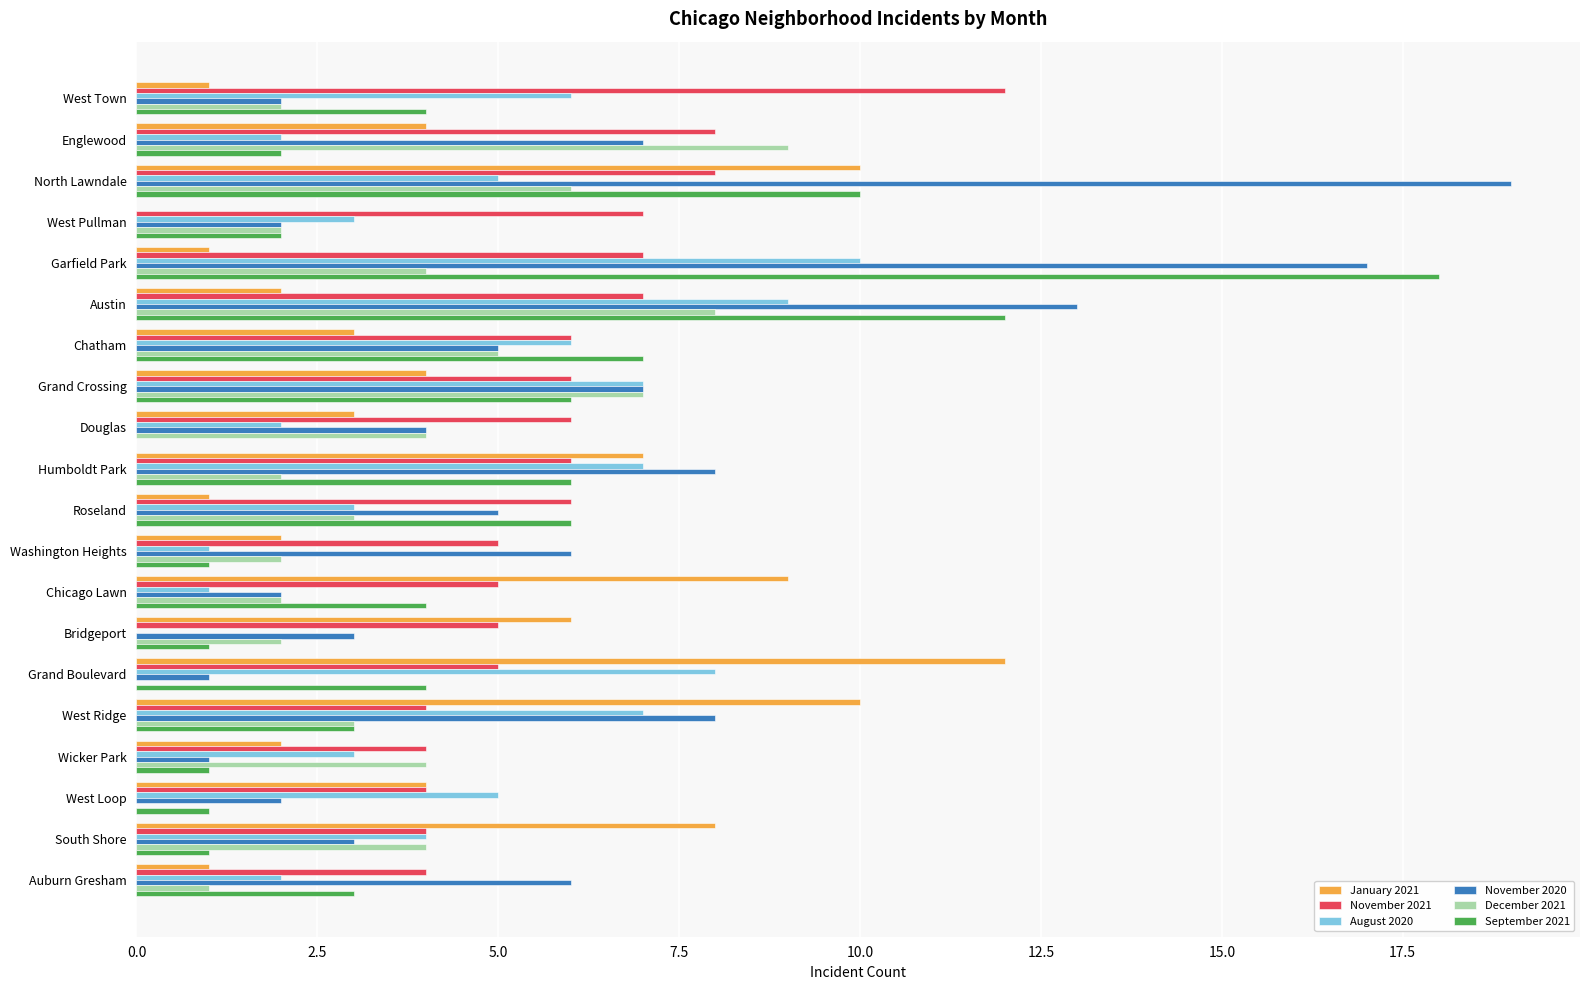

Between Grand Boulevard and West Ridge, which series saw the biggest shift?

November 2020